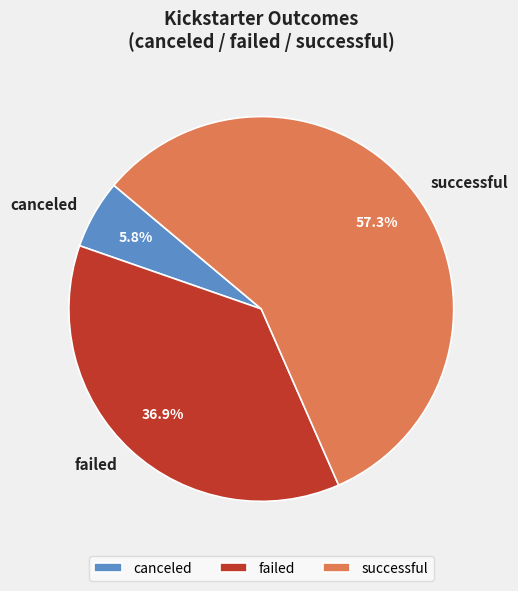

Rank the categories by value from highest to lowest.

successful, failed, canceled